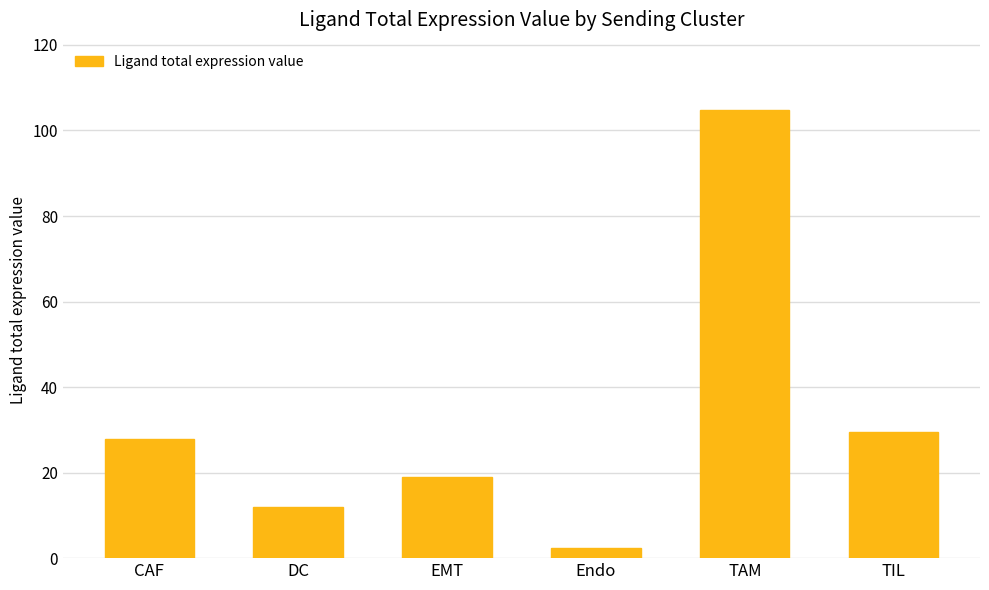

Reading left to right, extract all data points from this chart.

27.8	12.0	19.0	2.4	104.8	29.6